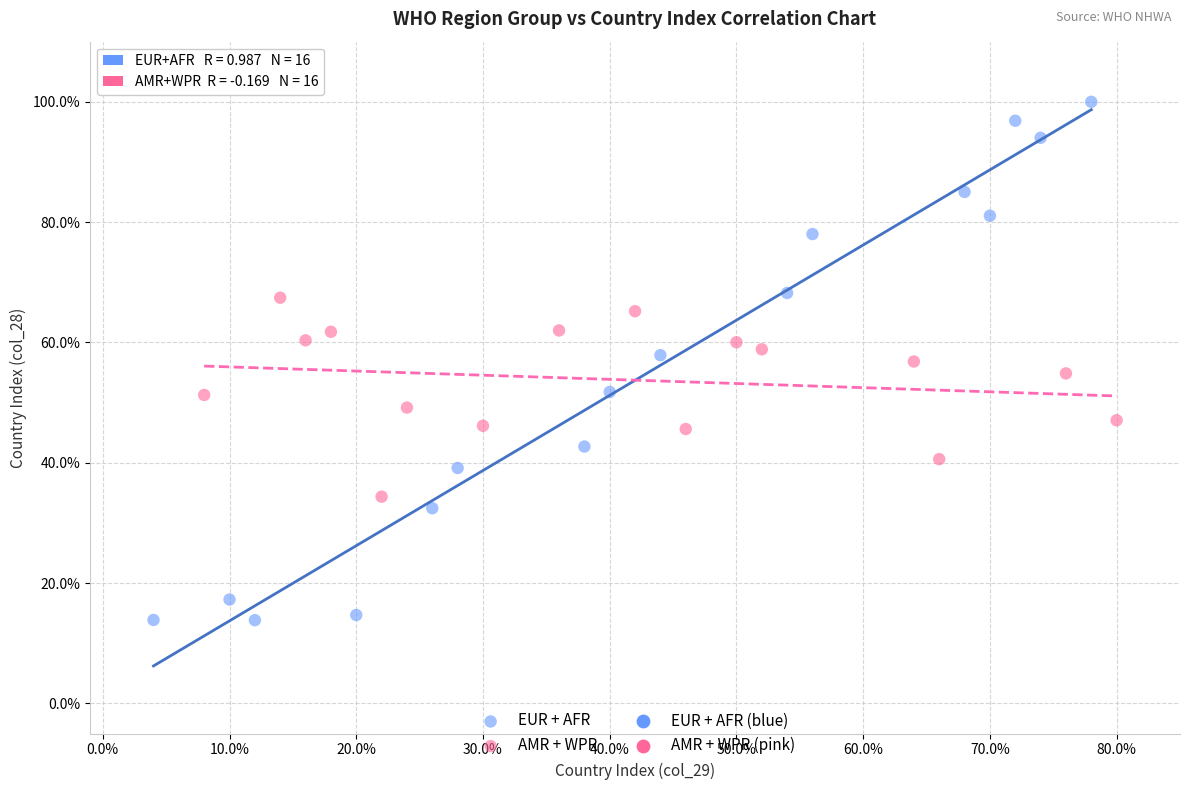

Which series has the largest Y range (max minus min)?

EUR + AFR